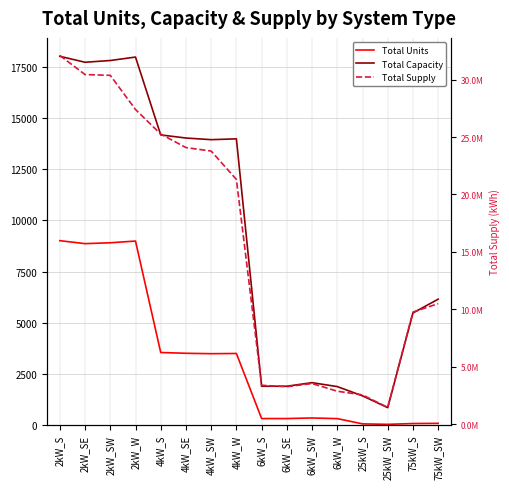

How many lines are shown in the chart?

3